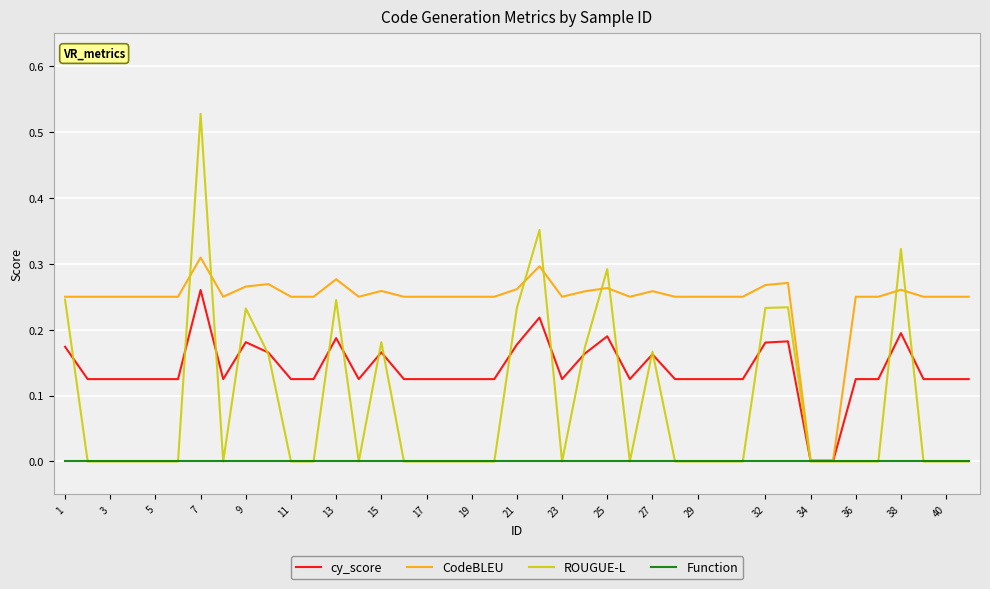

Which series has the largest range (max minus min)?

ROUGUE-L